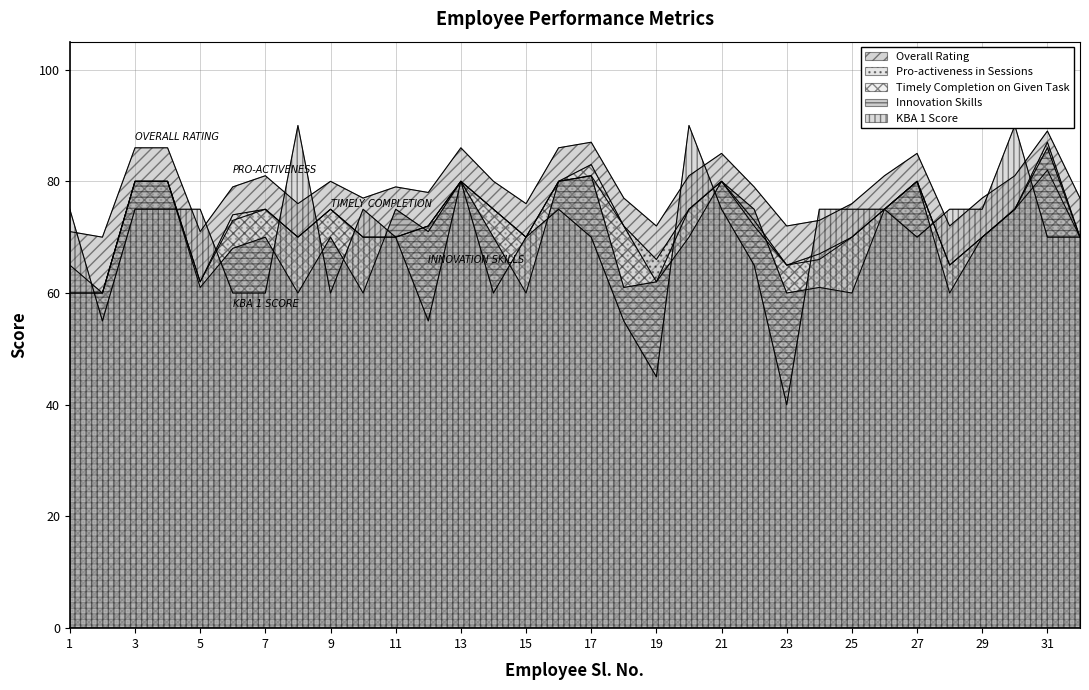

The value of Overall Rating at 32 is 77. True or false?

True